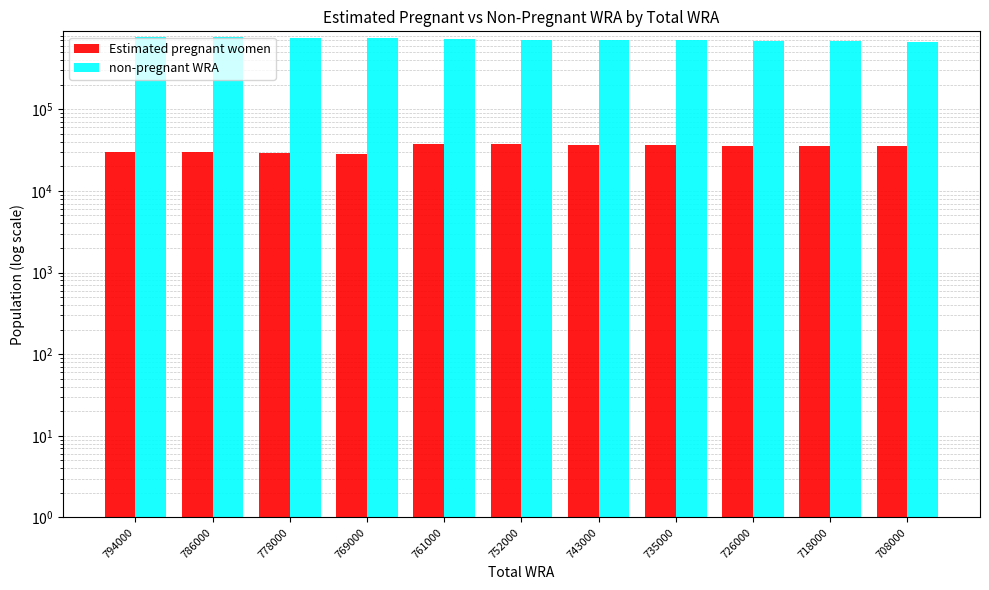

How many data points in Estimated pregnant women are above 35483?

6